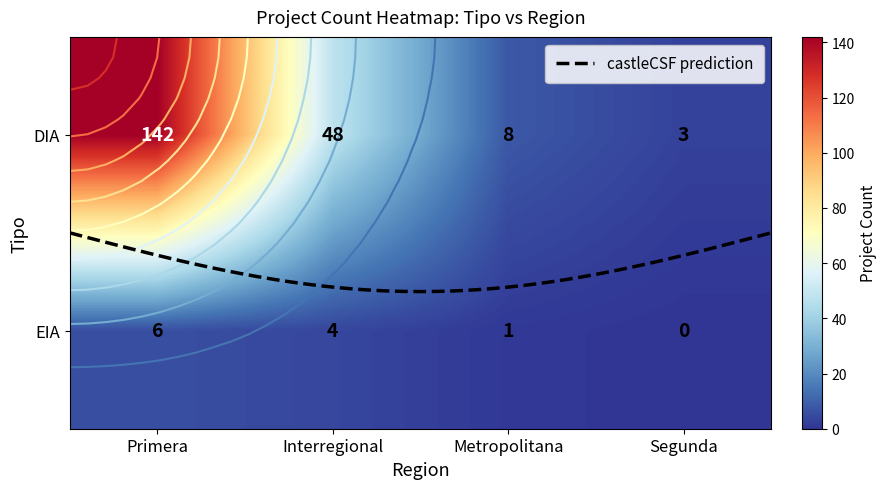

Which series has the largest total across all categories?

DIA